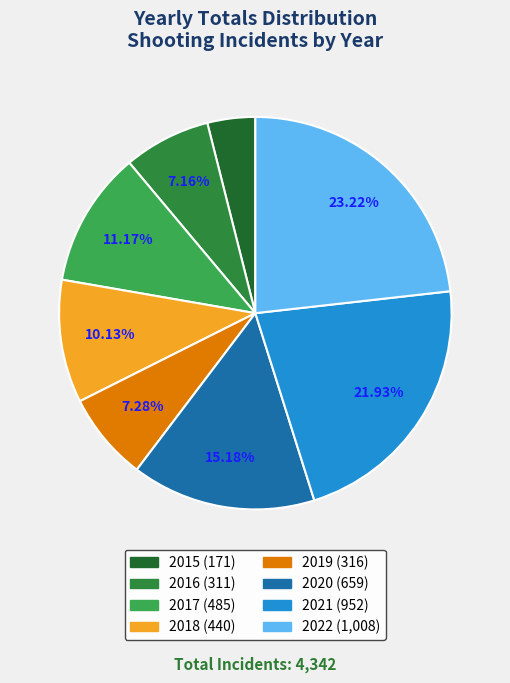

What is the largest slice in the pie chart?

2022